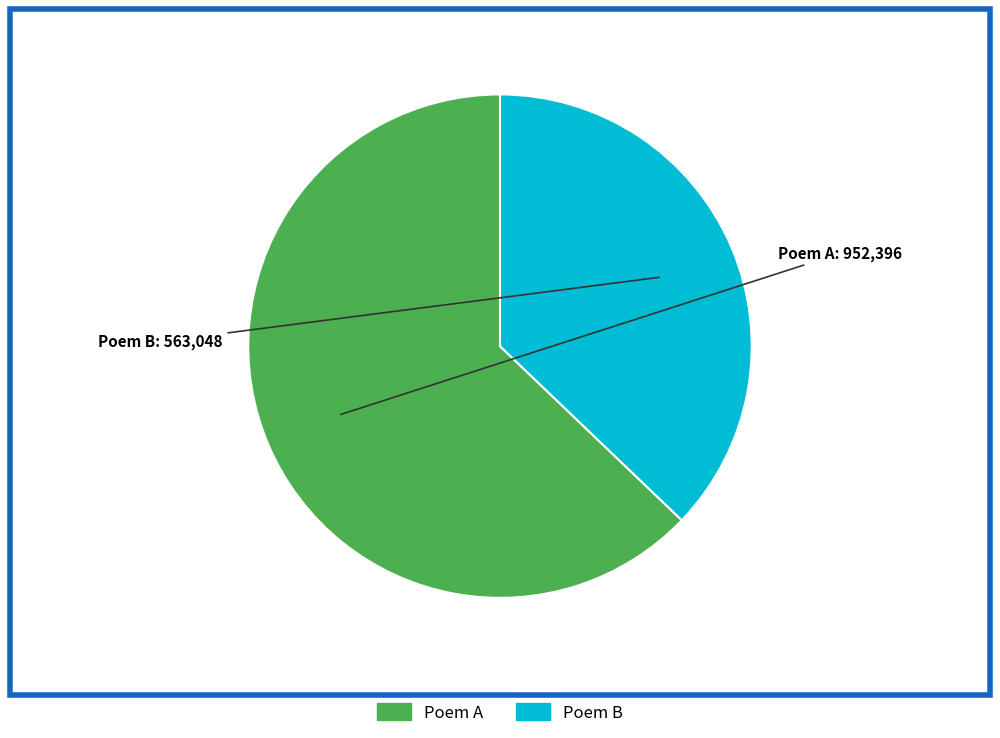

Does any single category account for the majority?

Yes